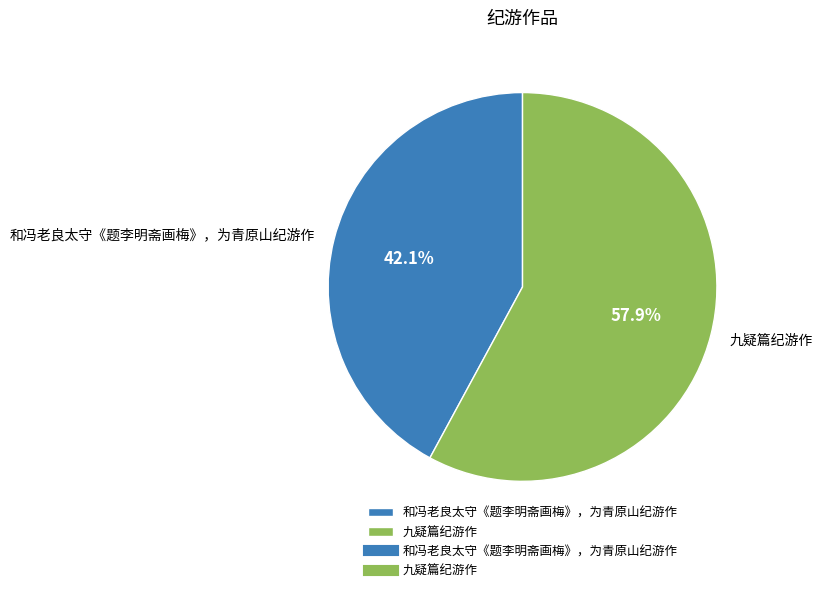

How many segments does this pie chart have?

2